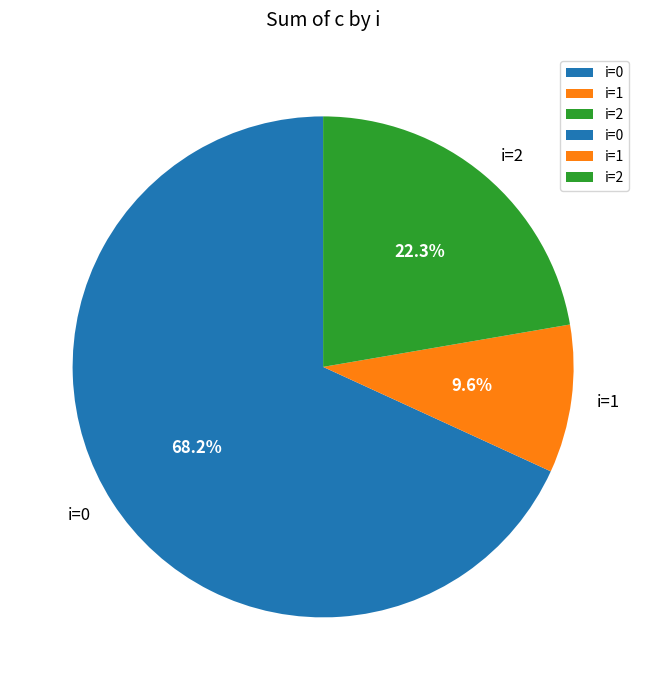

How much of the chart is everything except i=2?

77.7%